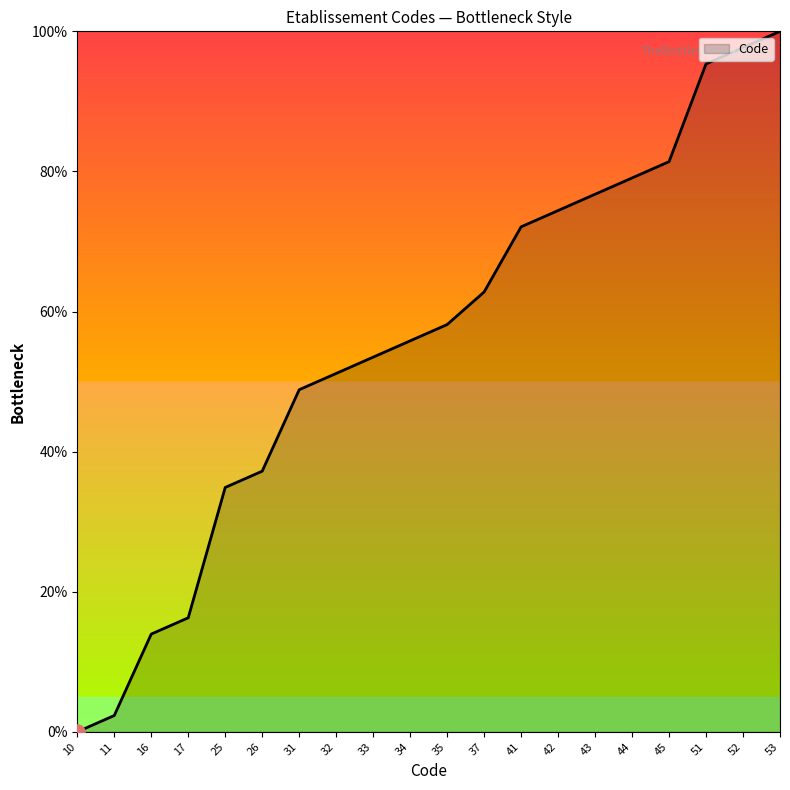

Between 33 and 25, which is larger?

33